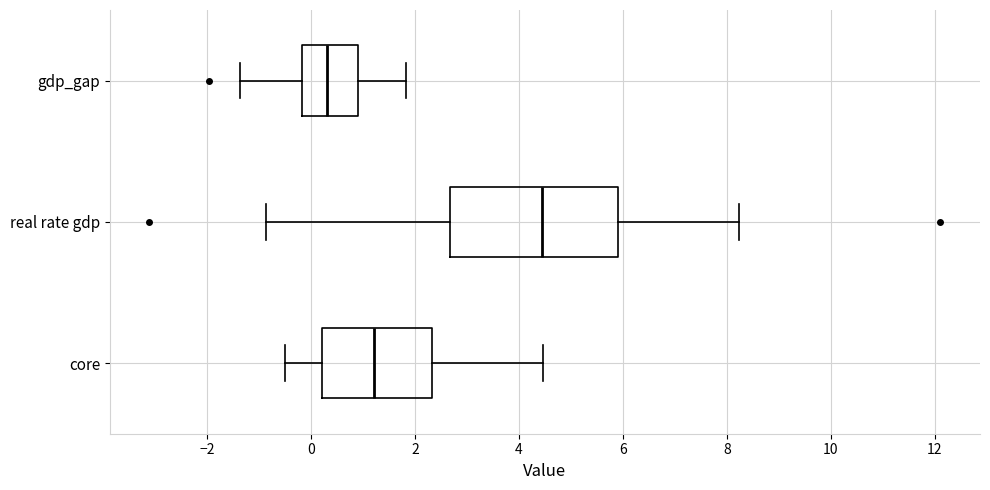

Where is the left edge of the box for gdp_gap on the x-axis? The values are not printed on the chart, so give them approximately, as read against the axis.

-0.2